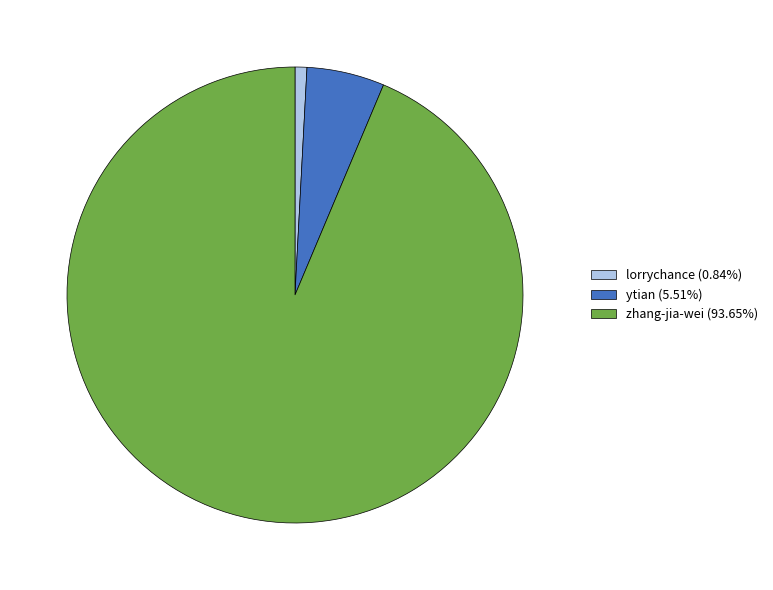

Combined, do ytian (5.51%) and zhang-jia-wei (93.65%) account for over 50%?

Yes